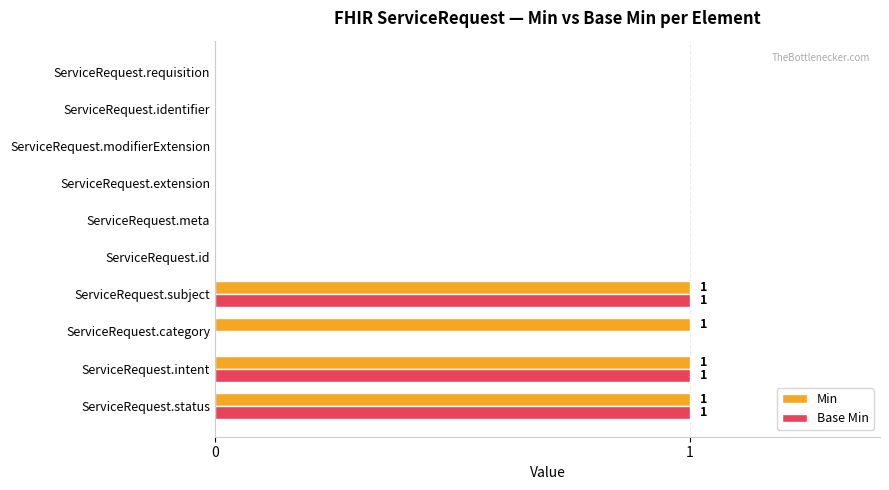

How many distinct data groups are displayed?

2